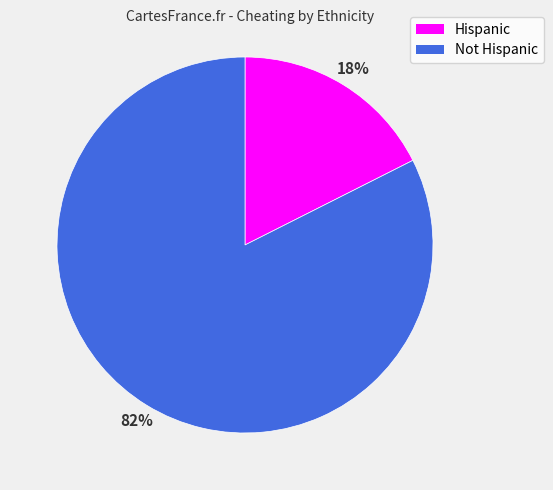

Do Hispanic and Not Hispanic together represent more than half of the pie?

Yes